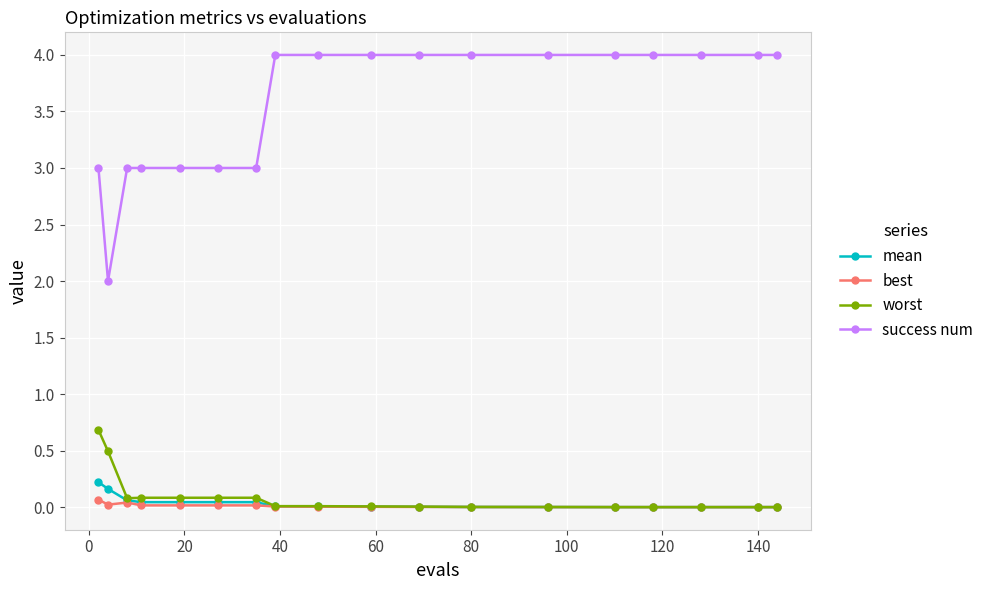

True or false: best and success num intersect in this chart.

False